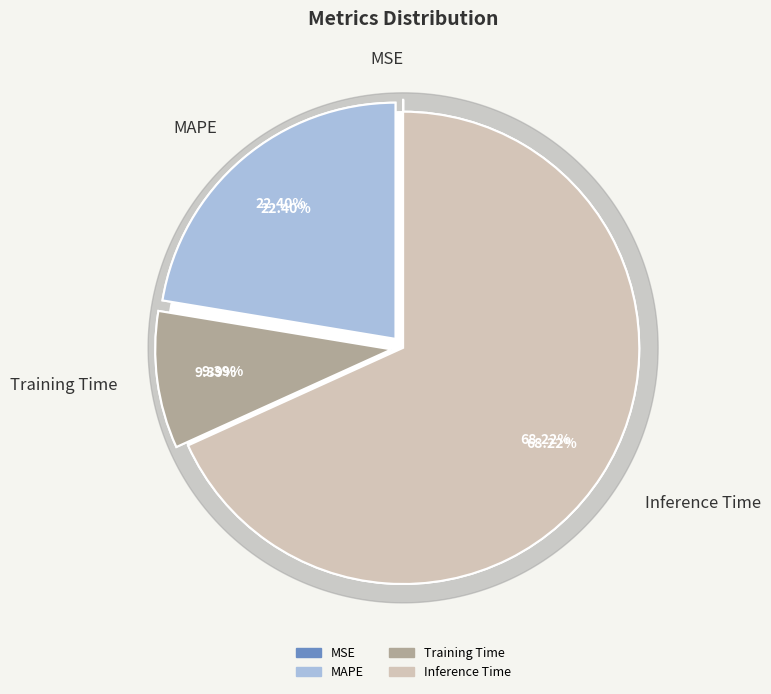

How many segments does this pie chart have?

5